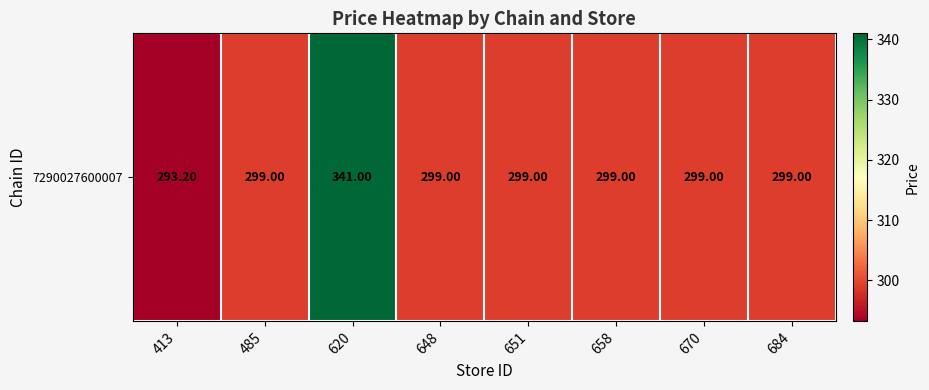

At which label is the value closest to 317?

485